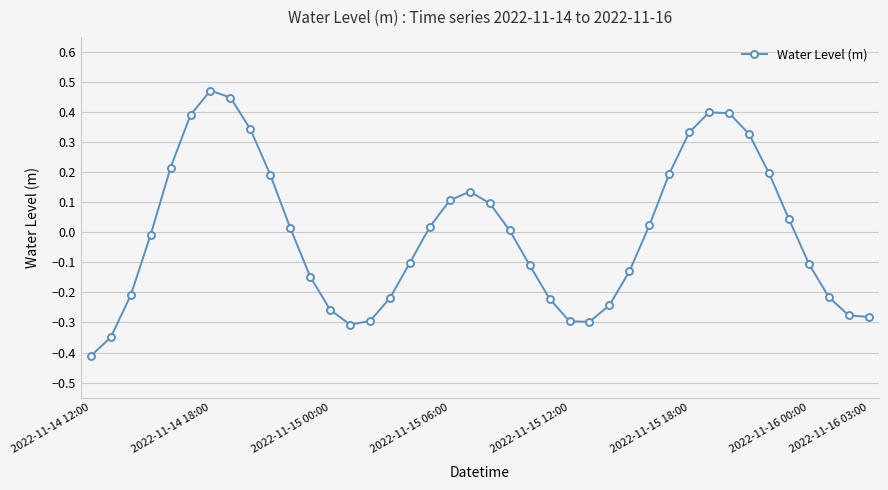

How many lines are shown in the chart?

1